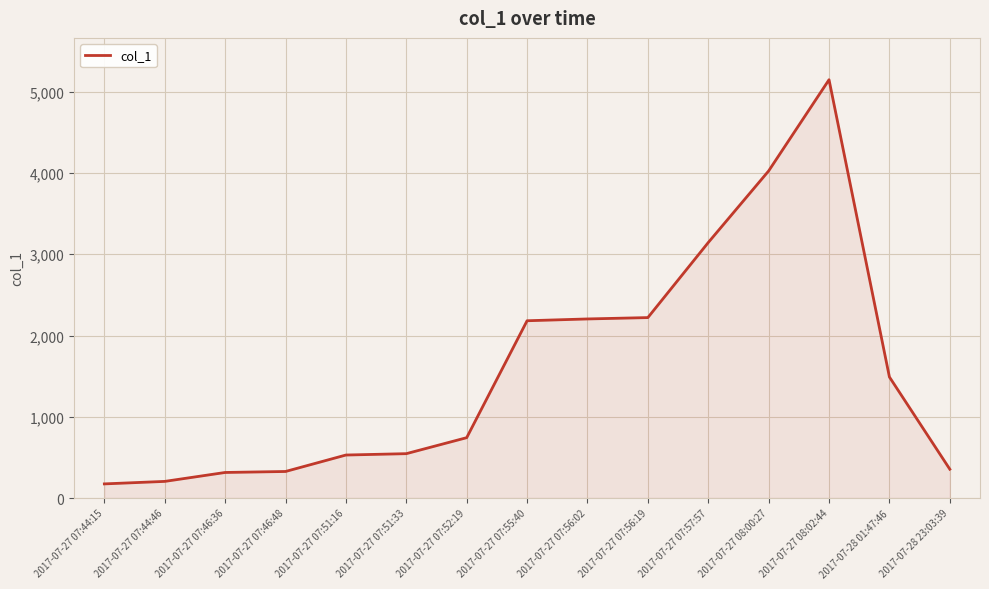

What is the change in value from 2017-07-27 07:52:19 to 2017-07-27 07:56:02?

+1460.9